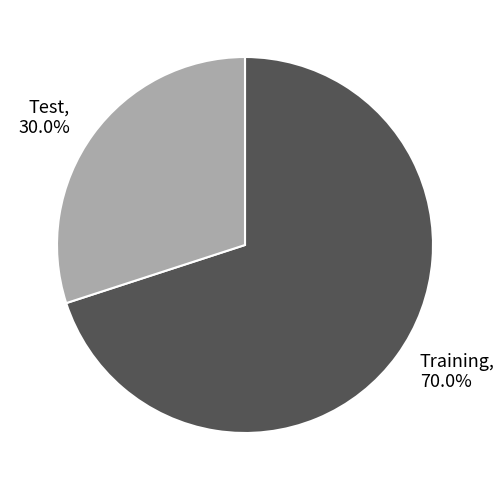

Approximately how many times larger is the value at Test compared to Training?

0.4